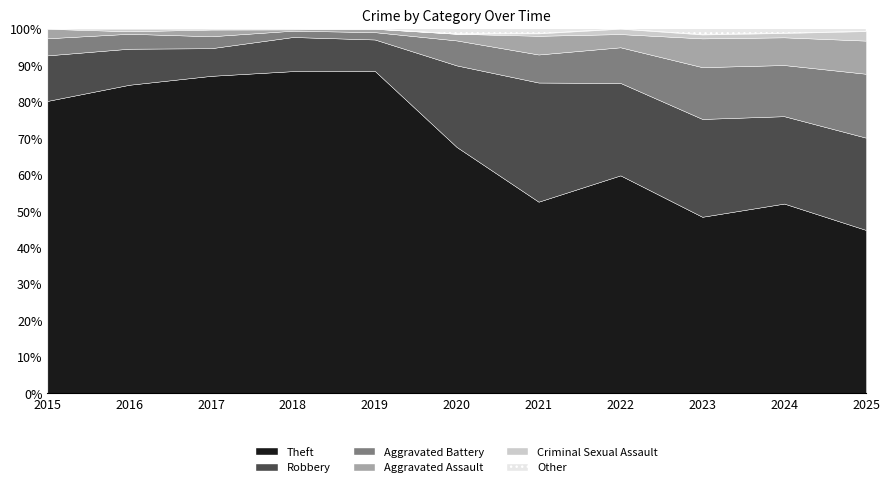

Is the value of Theft at 2019 greater than the value of Robbery at 2020?

Yes